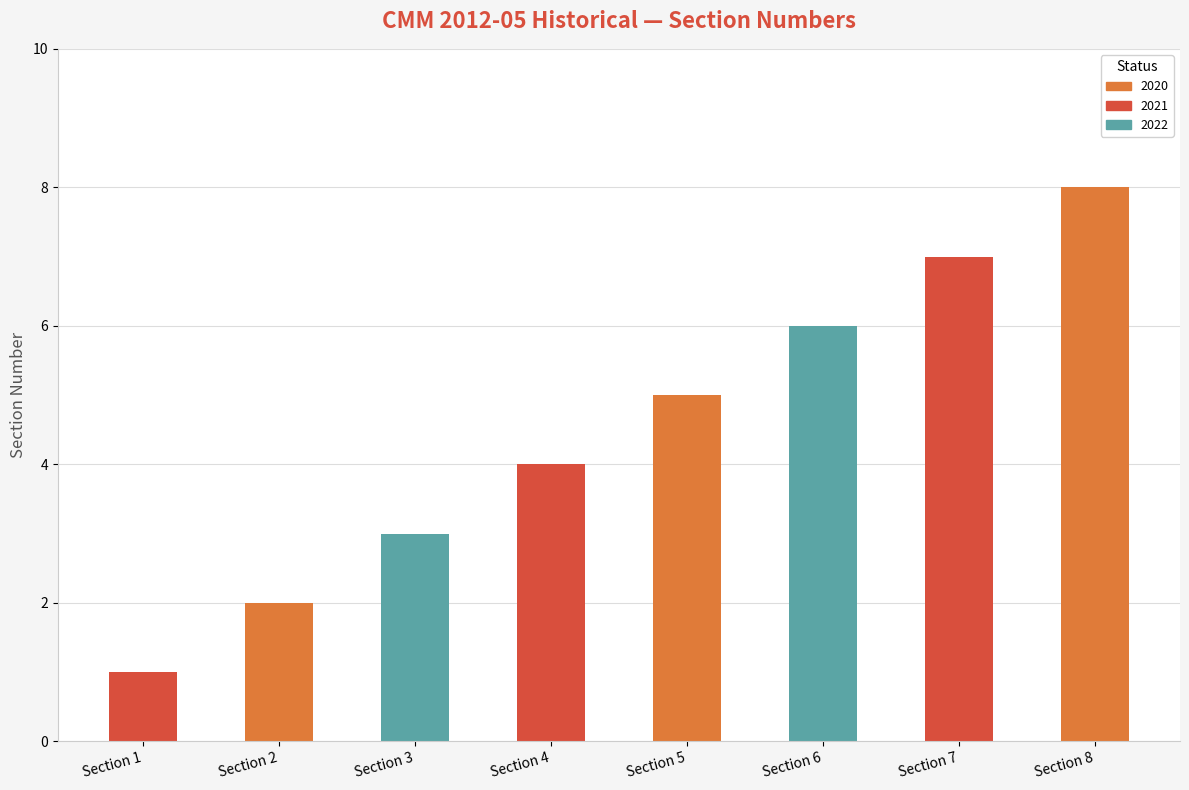

What is the value of the 3rd bar from the left?

3